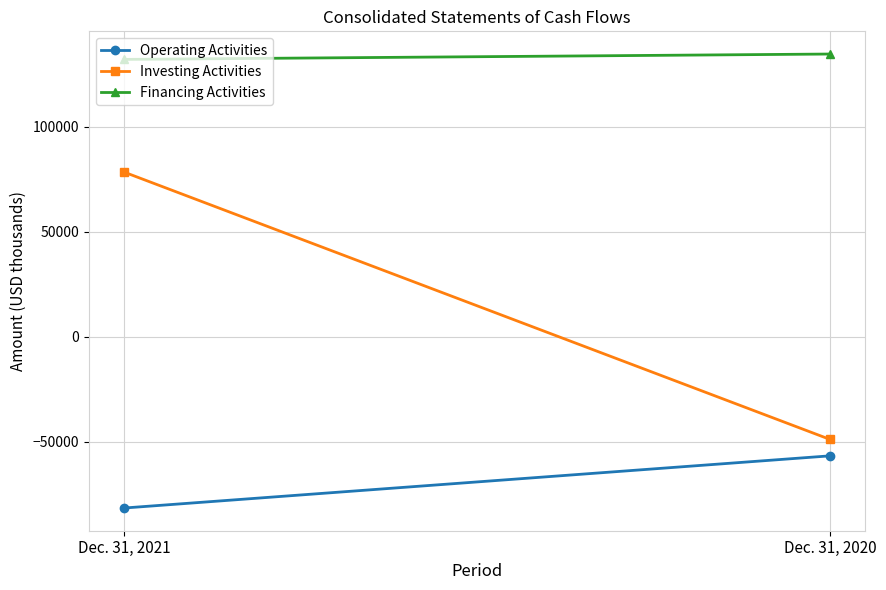

Which category has the lowest value across all series?

Dec. 31, 2021